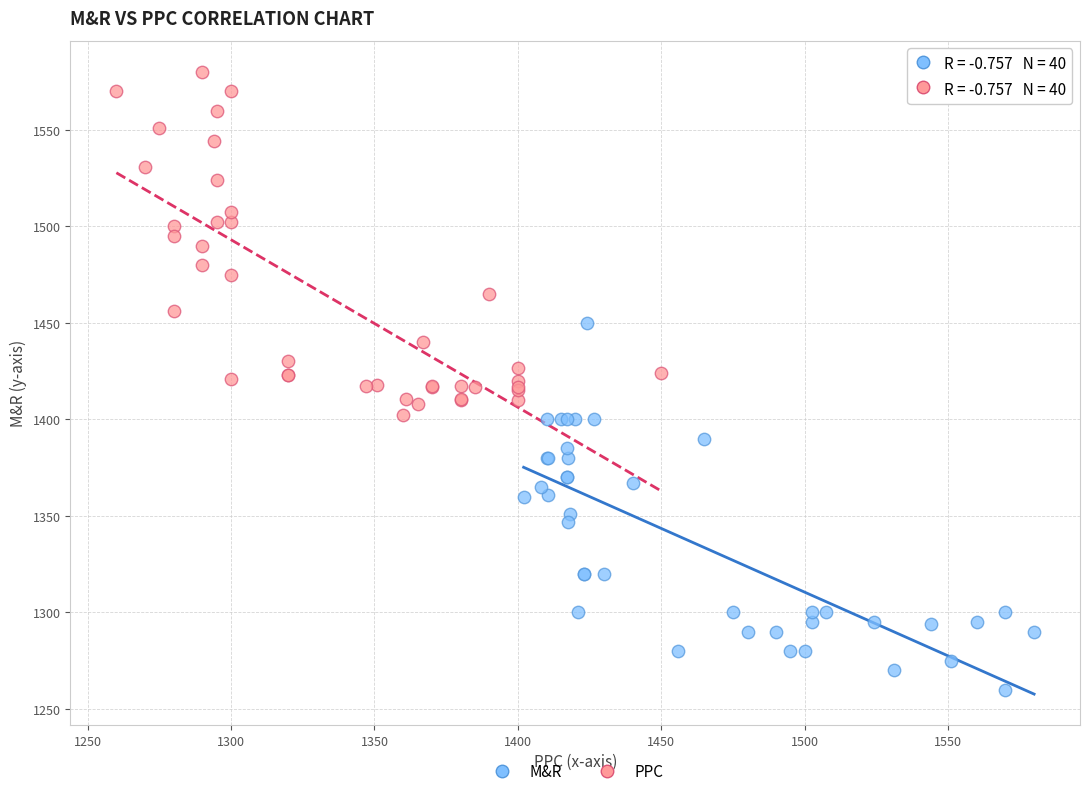

Which series has the largest Y range (max minus min)?

M&R